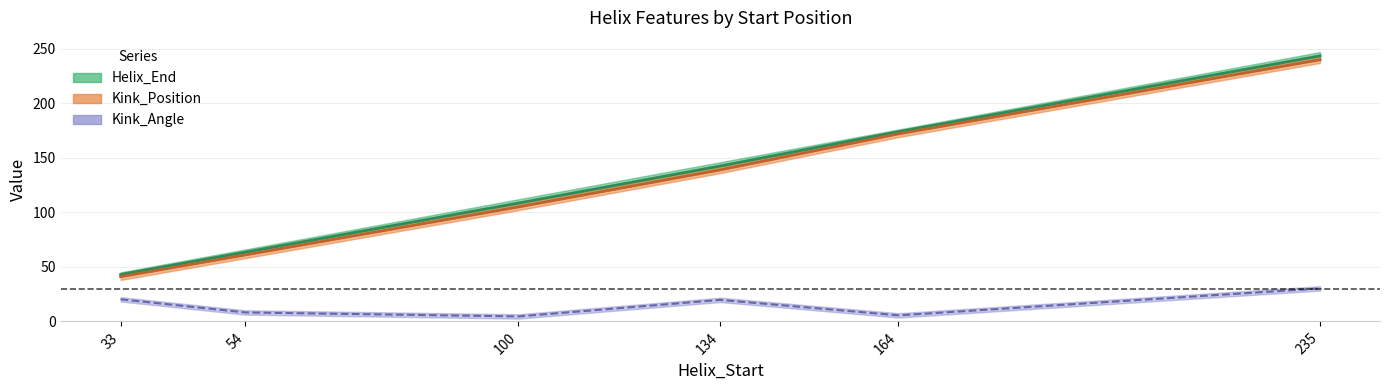

What value does the Helix_End series have at 235?

243.5